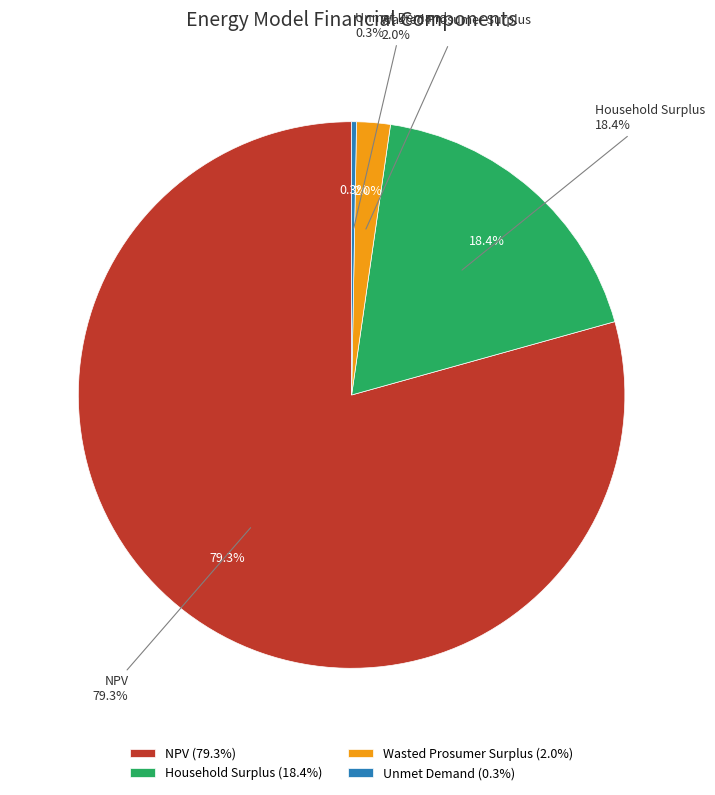

To the nearest percent, what is the combined percentage of NPV and Household Surplus?

98%